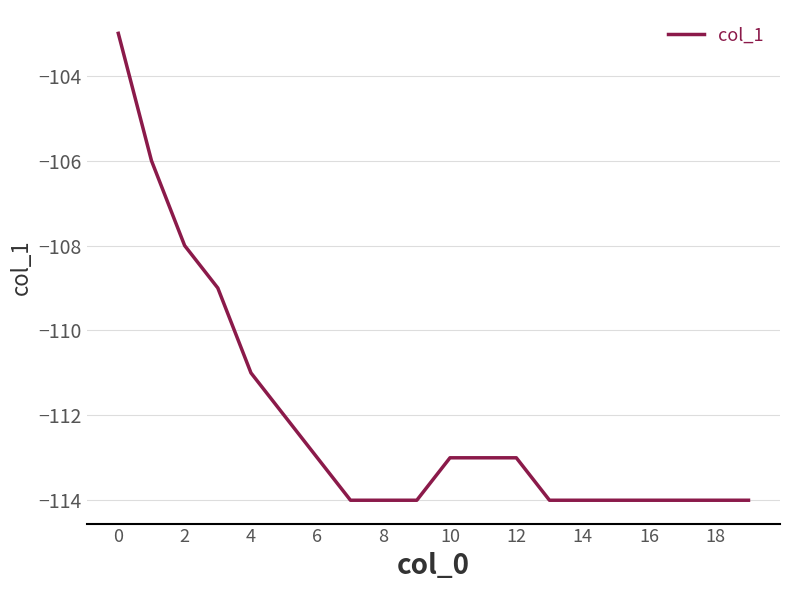

What is the difference between the maximum and minimum values?

11